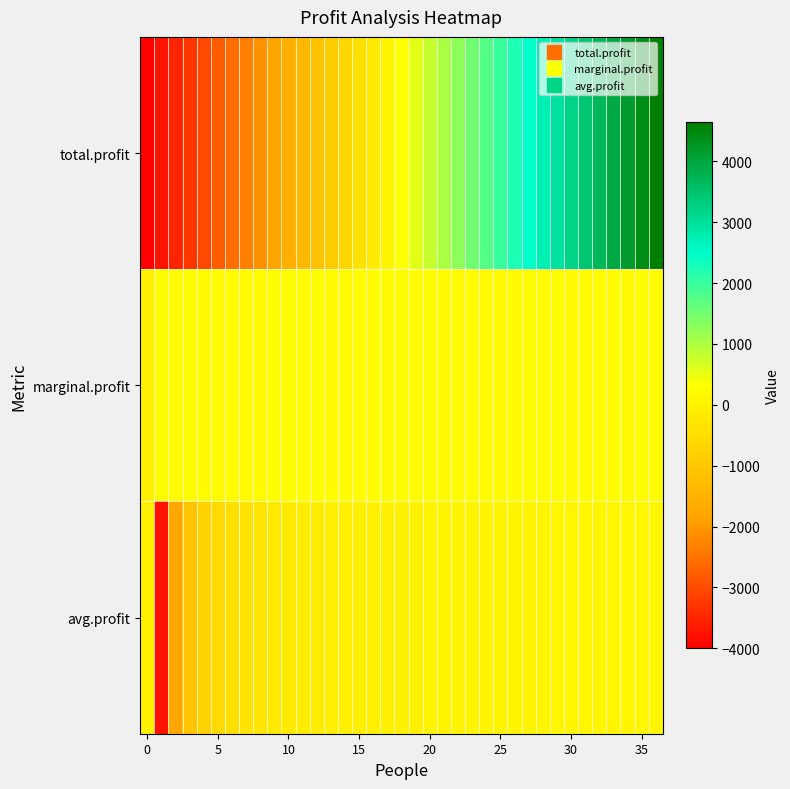

Which label corresponds to the largest value in the chart?

36